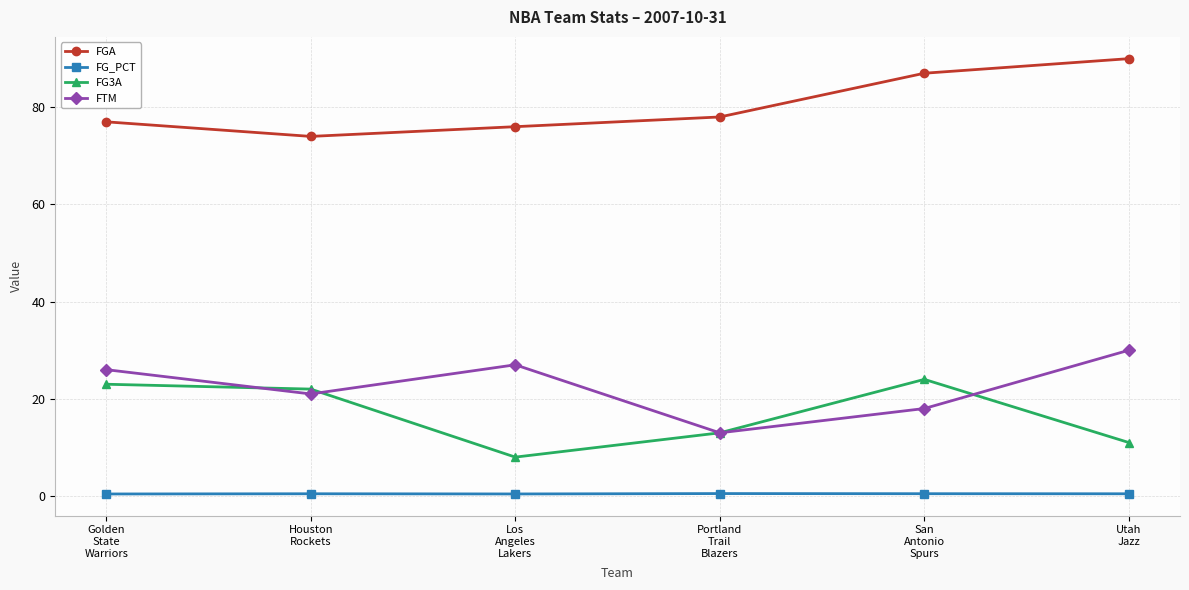

What position from the right is Houston
Rockets?

5